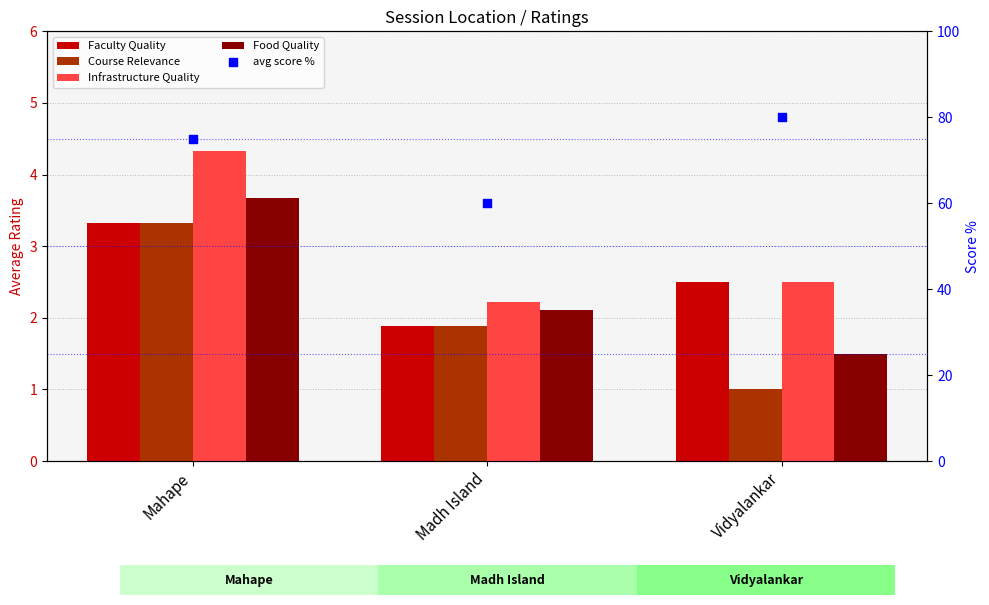

What are all the series names shown in the legend?

Faculty Quality, Course Relevance, Infrastructure Quality, Food Quality, avg score %